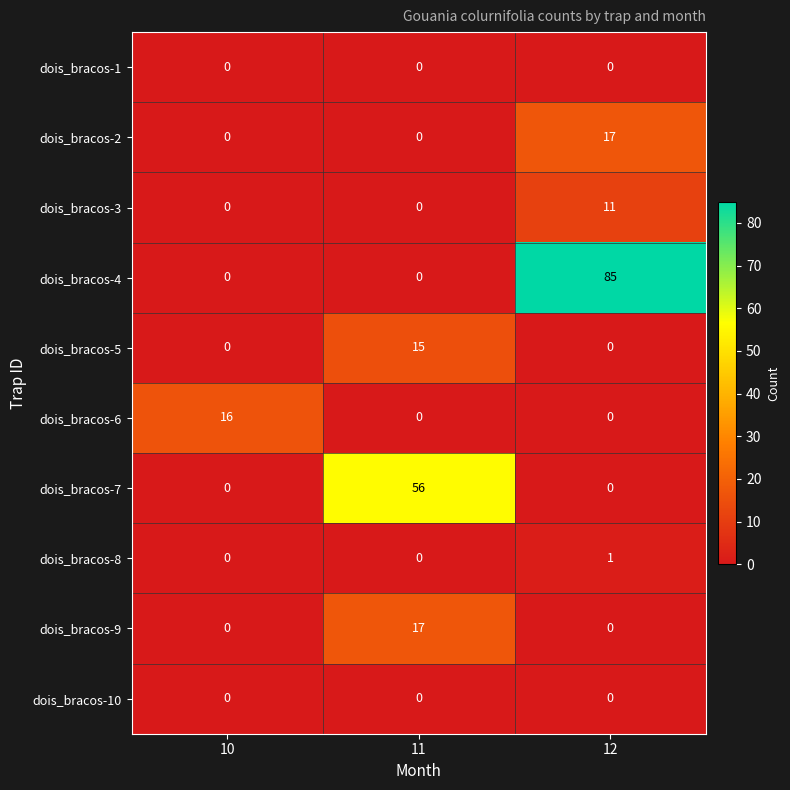

What is the sum of all dois_bracos-5 values?

15